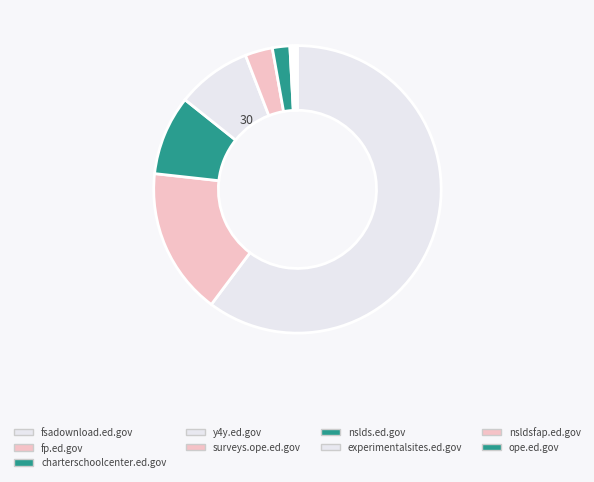

Count the number of slices in the pie.

9